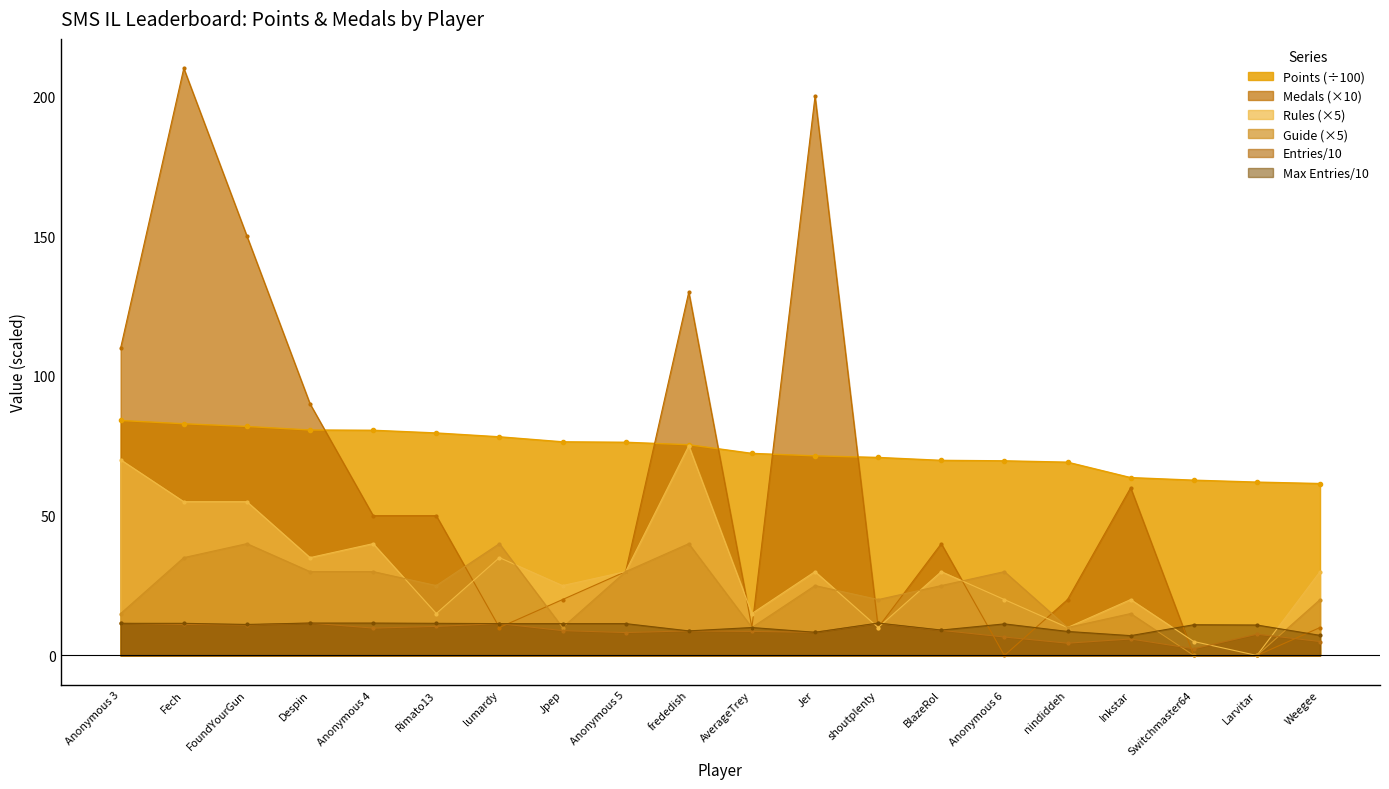

How many data points in Medals are less than 40?

10